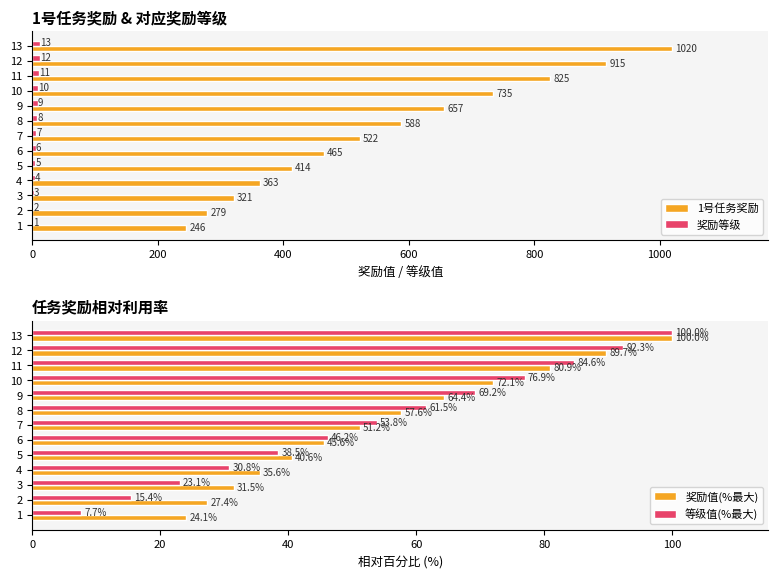

Which series has the widest spread of values?

1号任务奖励